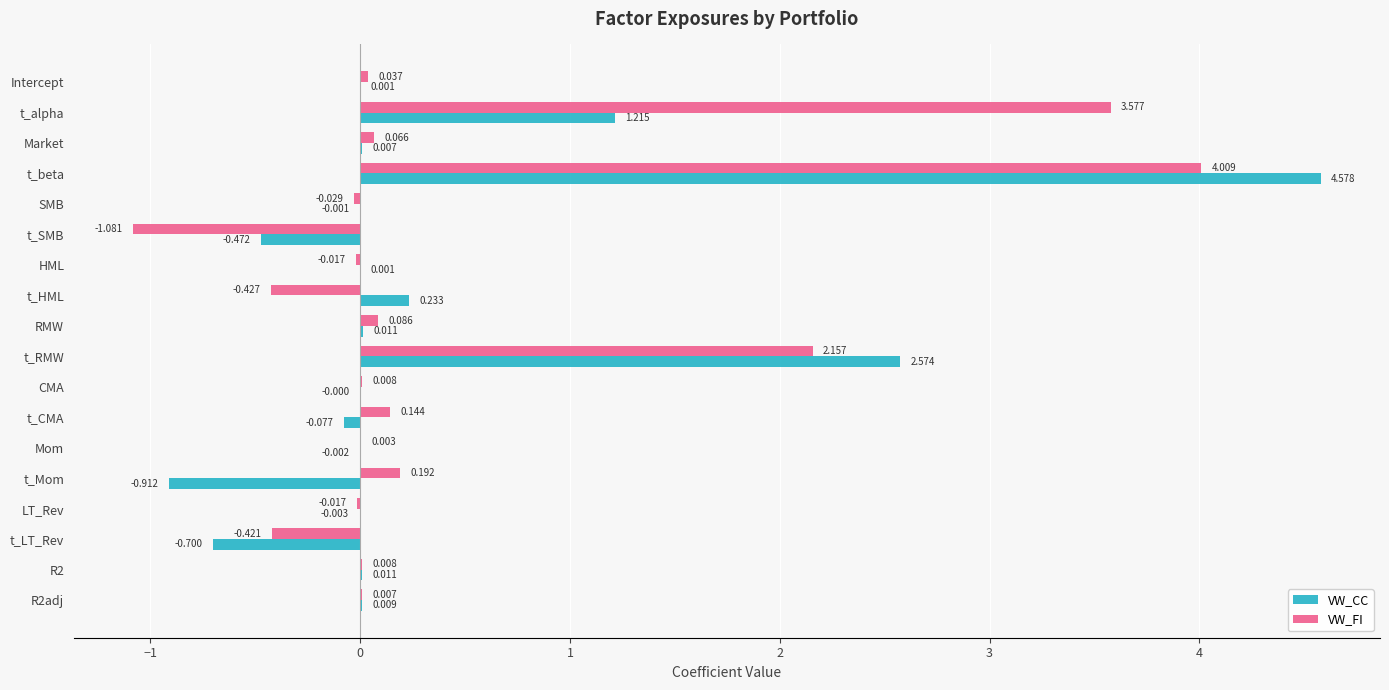

Where is VW_FI nearest to the value 1?

t_Mom